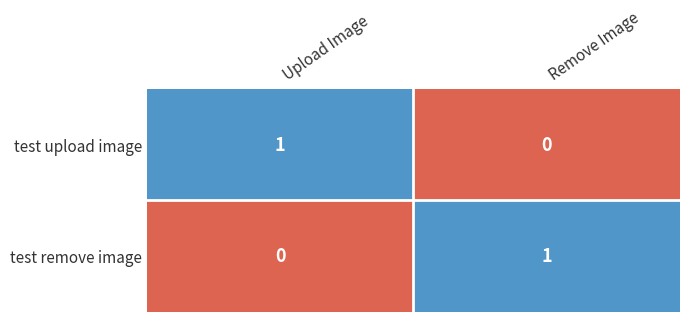

How many data points does each series have?

2